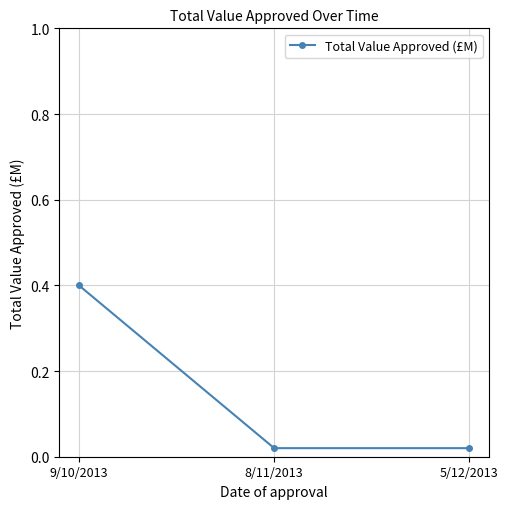

True or false: the data shows 0.4 at 9/10/2013.

True